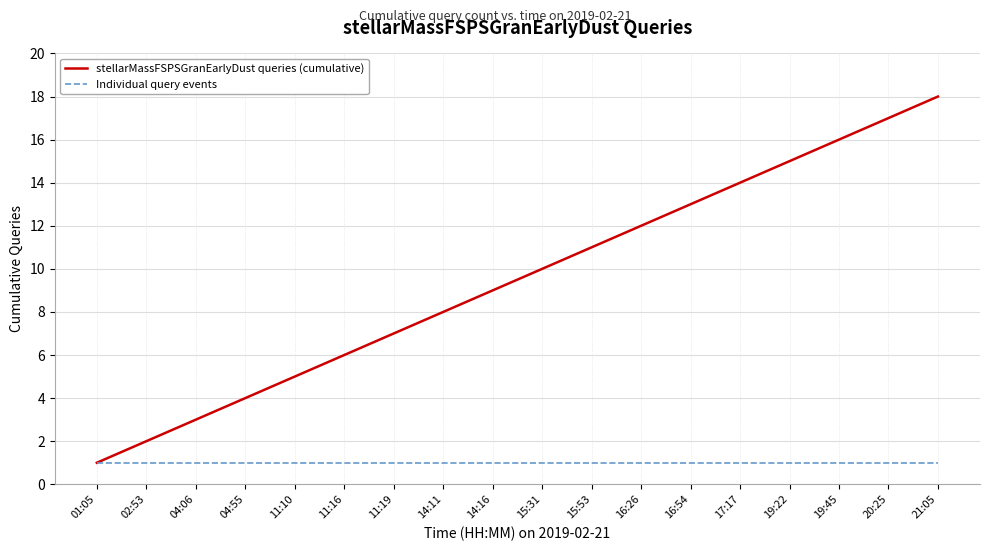

Which category has the highest value across all series?

21:05